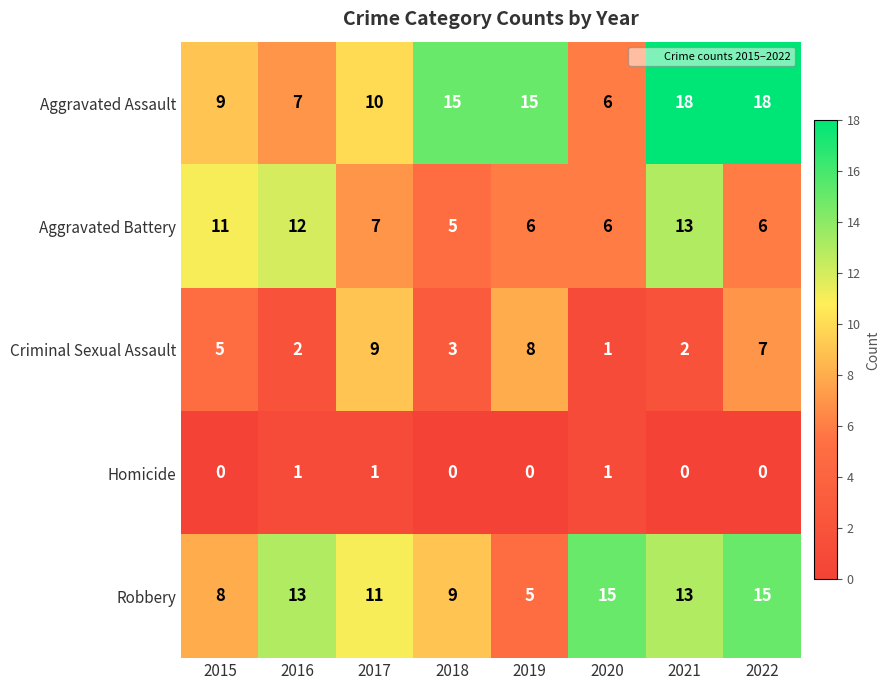

Between 2017 and 2019, which series saw the biggest shift?

Robbery